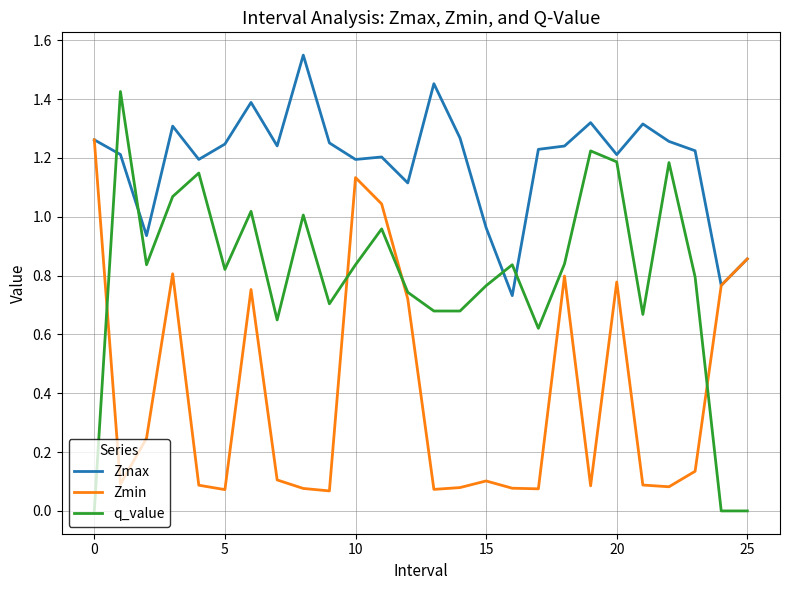

Which series has the largest total across all categories?

Zmax